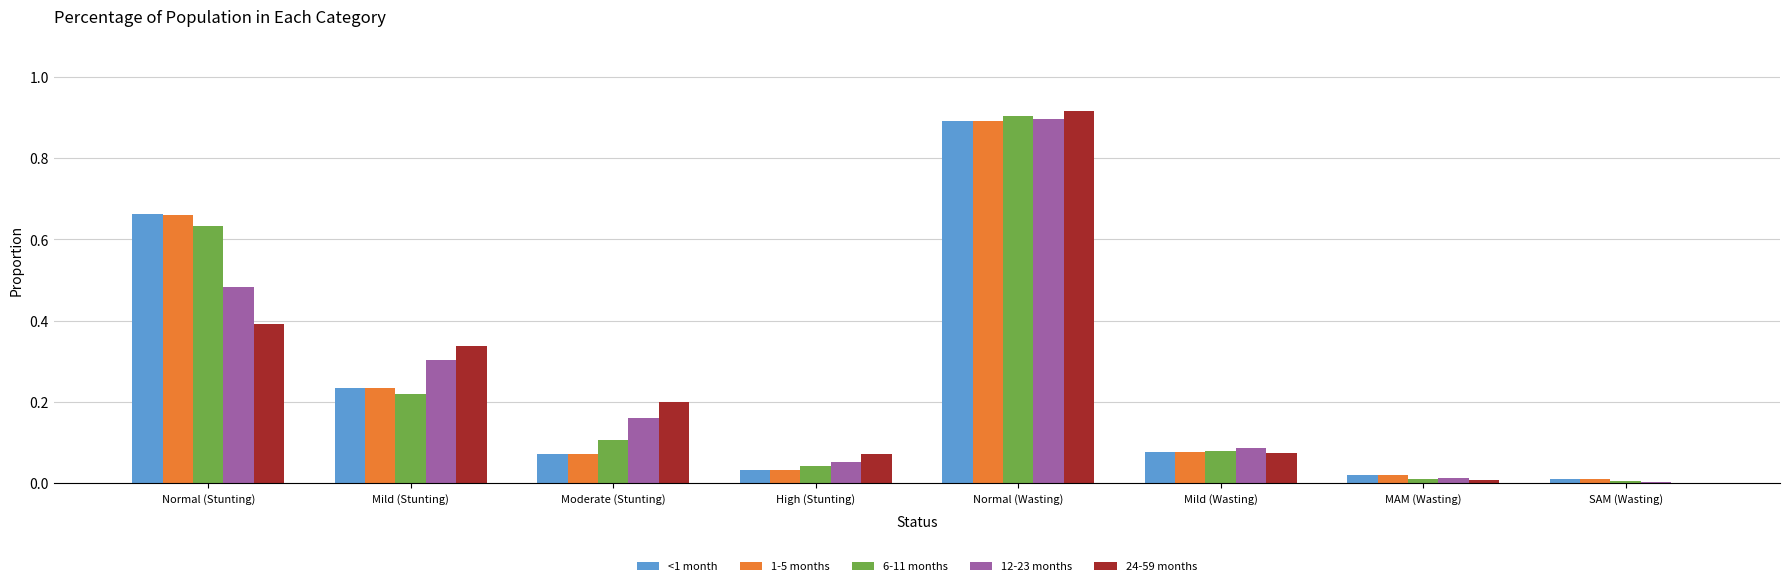

At which category is the sum across all series the highest?

Normal (Wasting)